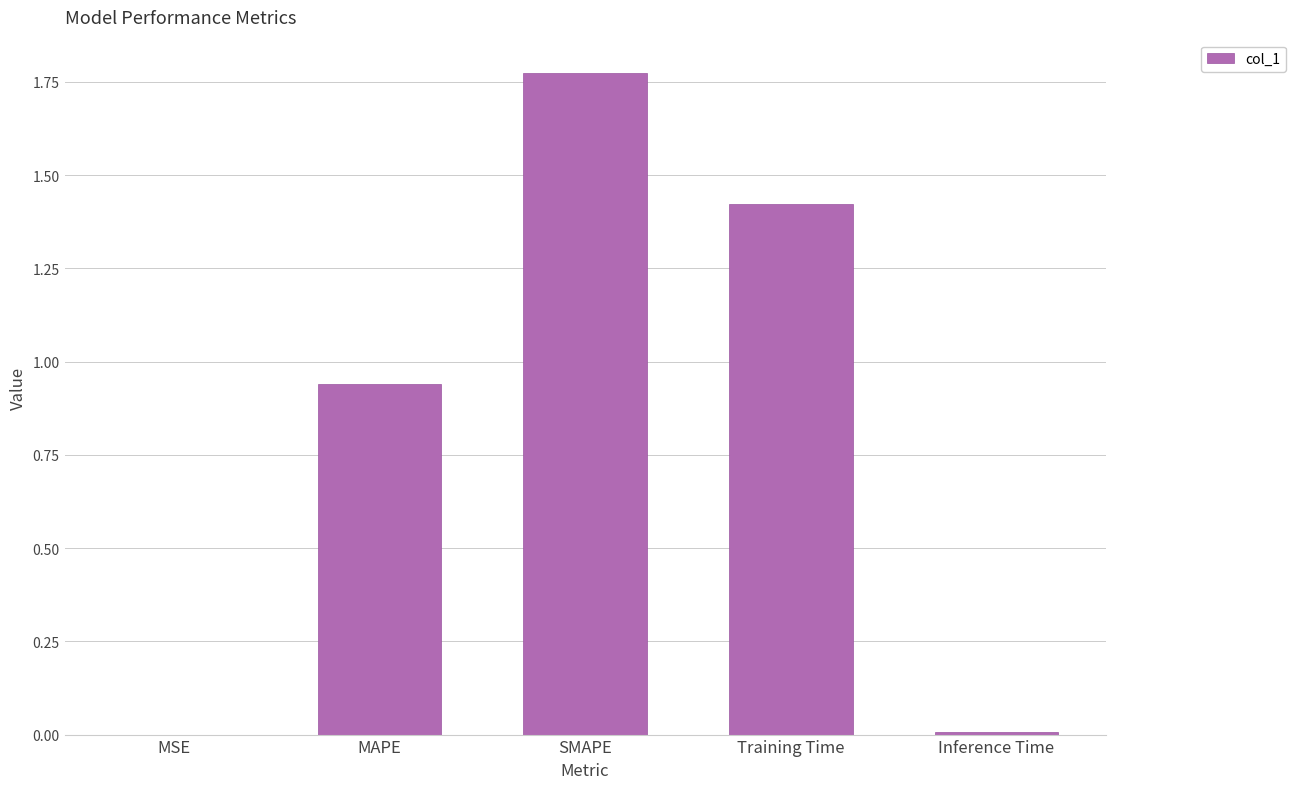

The value at Inference Time is 0.0. True or false?

True